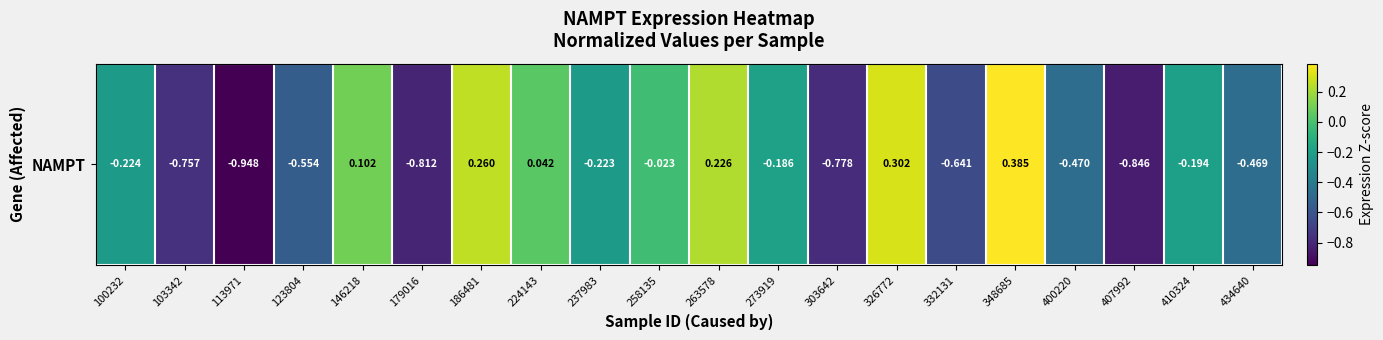

How many data points does each series have?

20